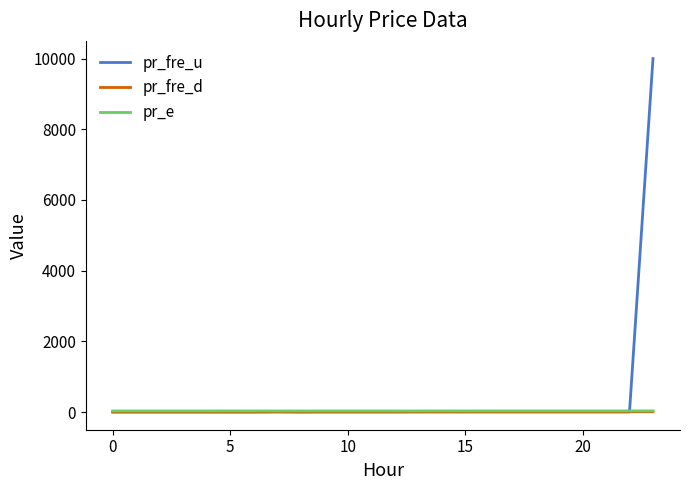

Which series has the widest spread of values?

pr_fre_u